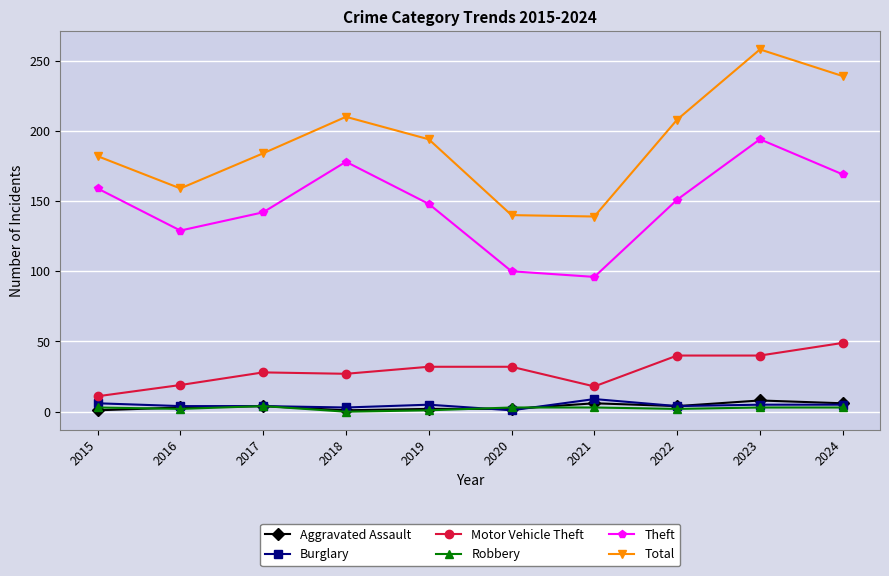

At how many categories does at least one series exceed 237?

2